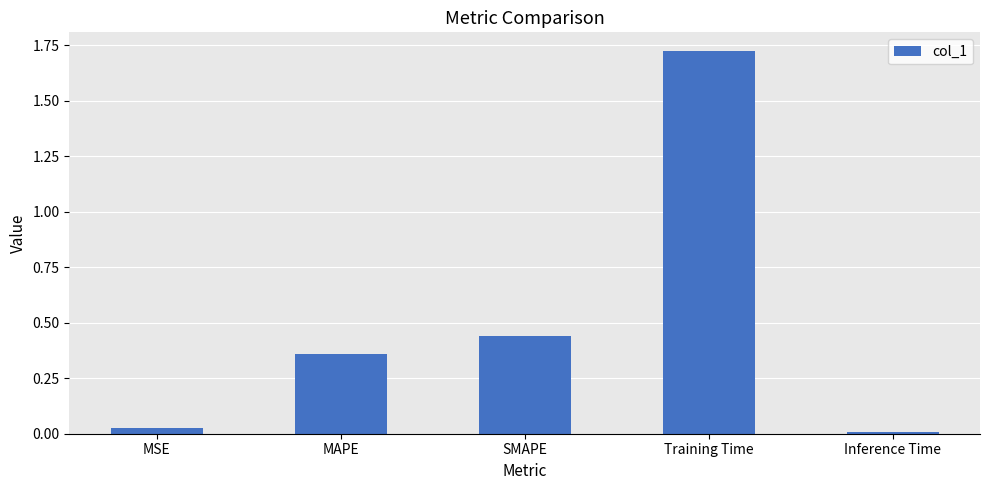

What is the average value?

0.5